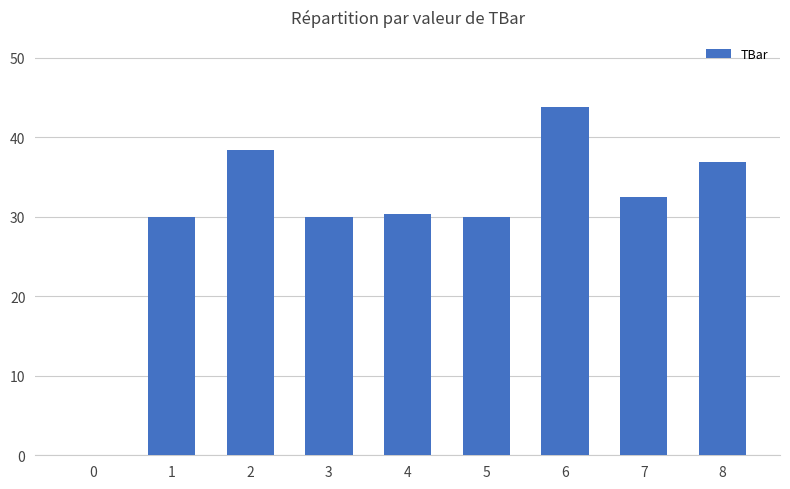

What is the sum of the values at 6 and 7?

76.3